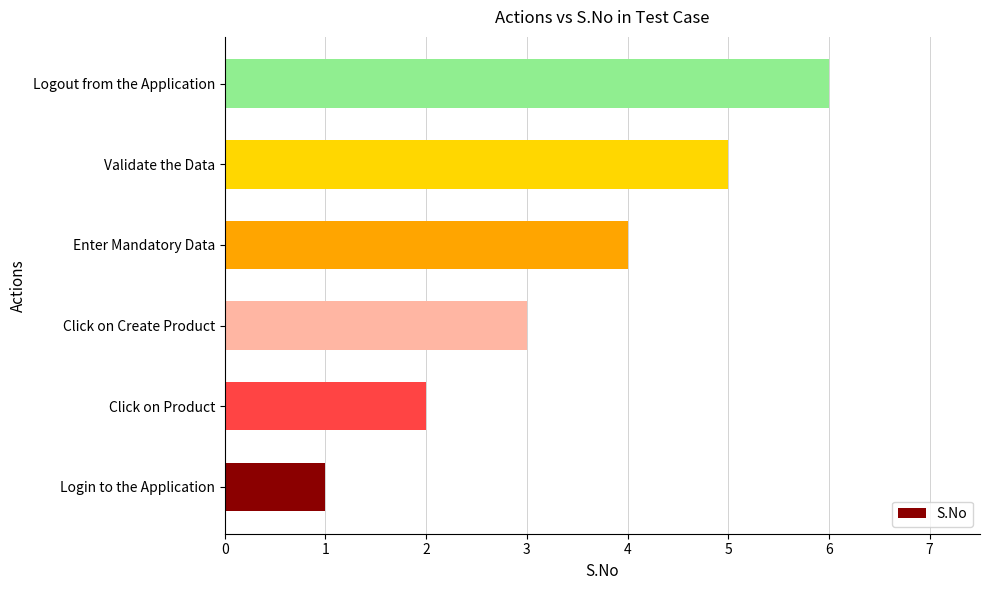

Which has a higher value, Enter Mandatory Data or Validate the Data?

Validate the Data